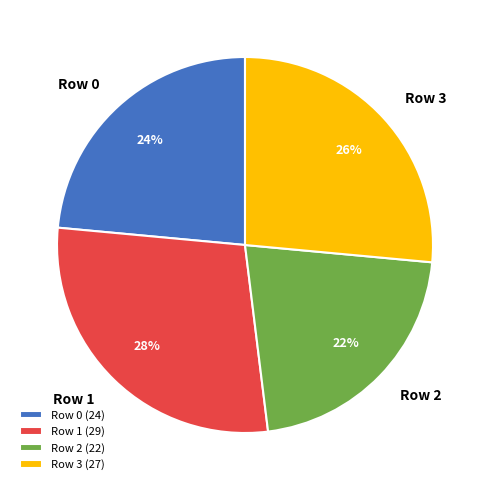

Count the number of slices in the pie.

4